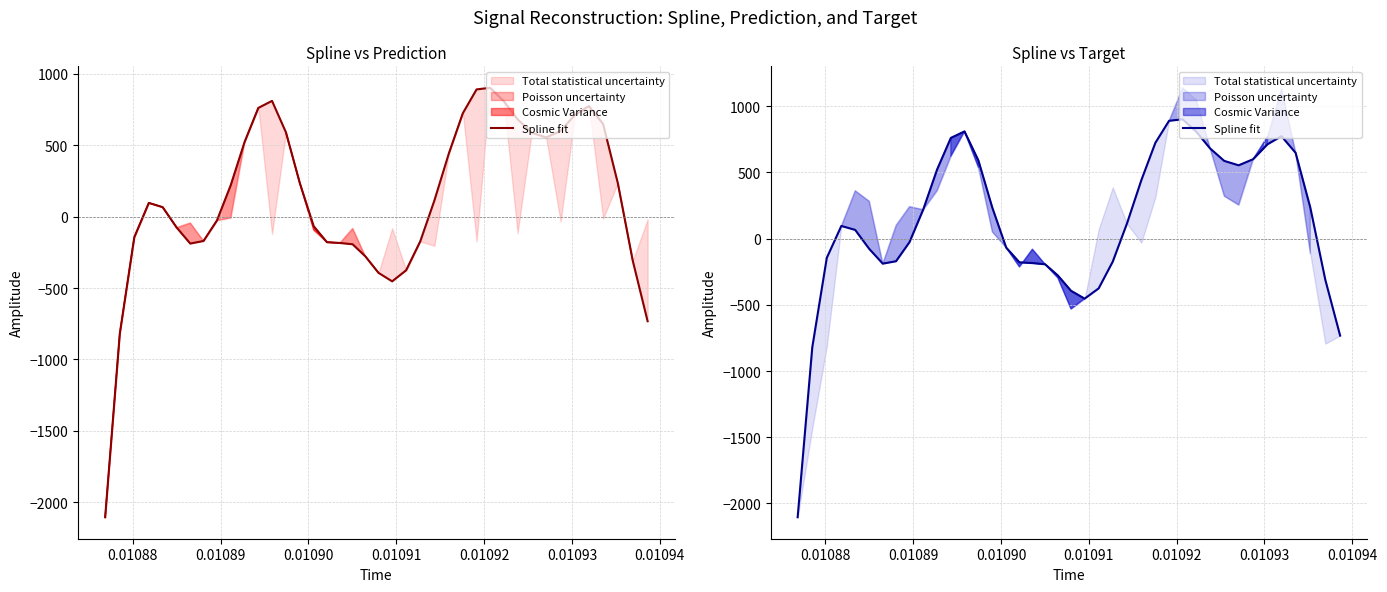

How many values exceed 113?

20